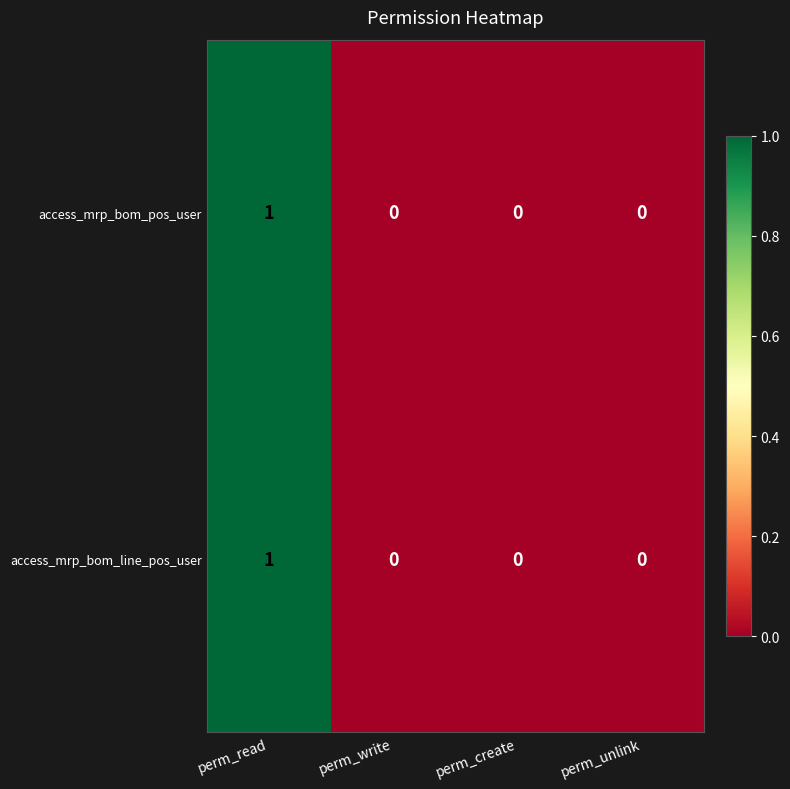

How many access_mrp_bom_line_pos_user values are between 0 and 1?

4